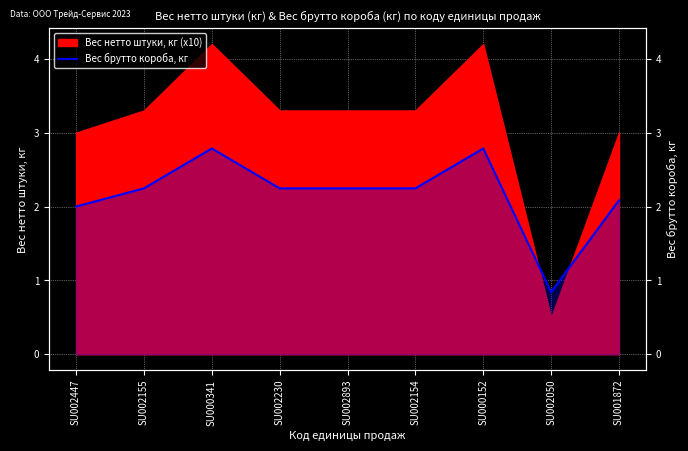

Which category has the lowest value across all series?

SU002050